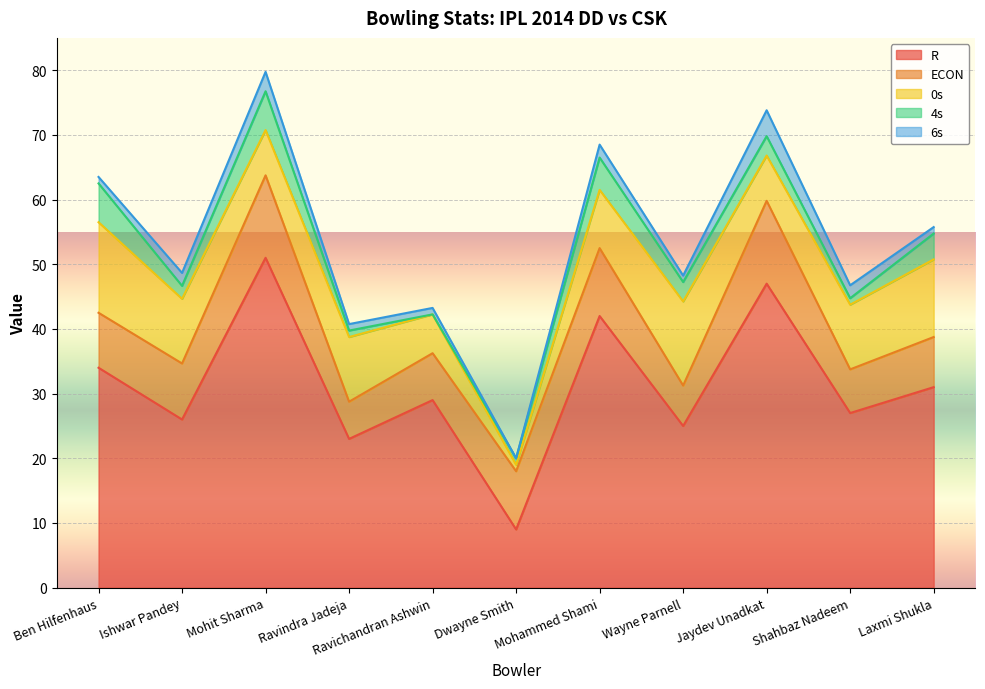

How many lines are shown in the chart?

5